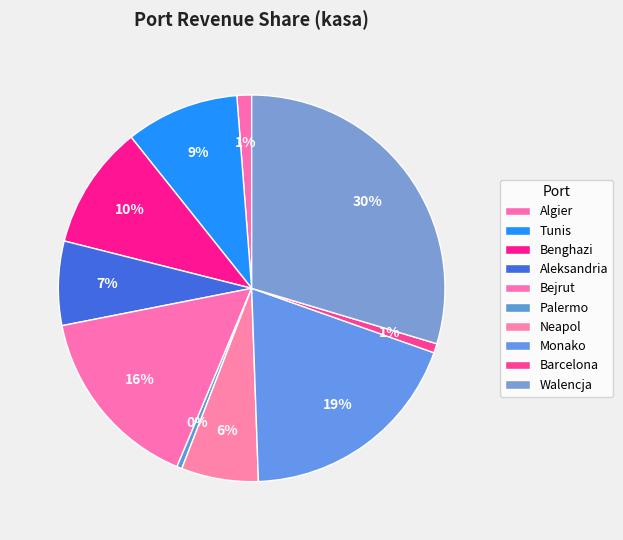

Does Benghazi represent more than half of the total?

No